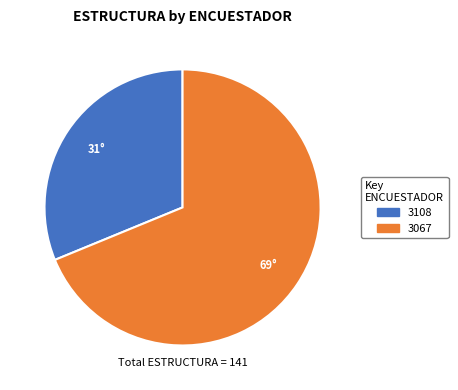

What is the smallest slice in the pie chart?

3108